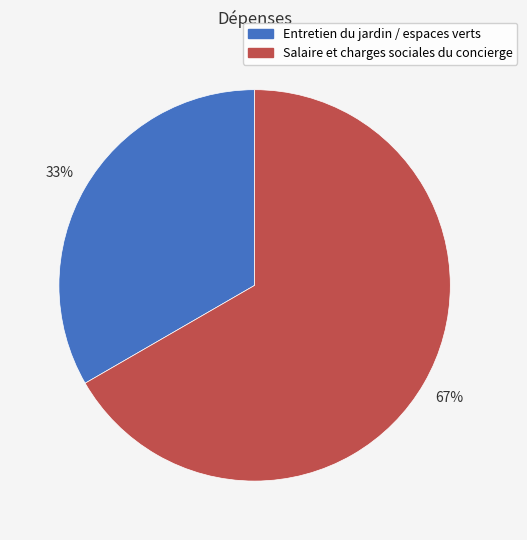

Is it true that Salaire et charges sociales du concierge is 80% of the pie?

False